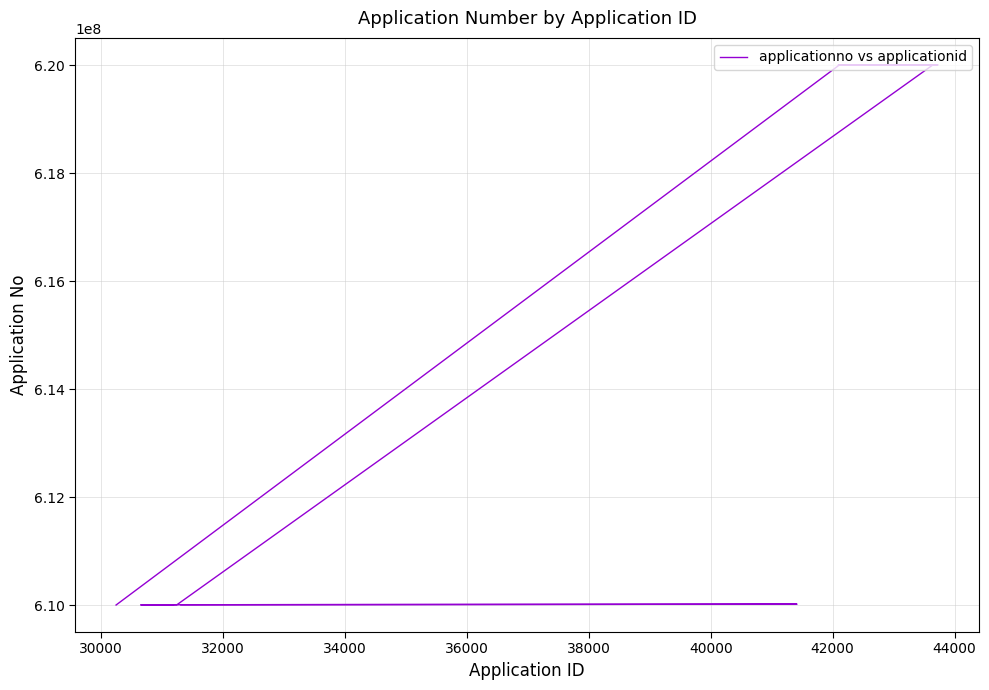

Reading left to right, extract all data points from this chart.

610000360	620000698	620000799	620000932	620000995	620000876	620001178	620001271	620001358	620001419	620001461	620001564	620001671	620001782	620001872	620002049	620002242	620002357	620000683	620000889	620001069	620000965	620001395	620001586	620001732	620001776	620001854	620001983	620002175	620002273	610005398	610005338	610003518	610002404	610005350	610003599	610002219	610005433	610016234	610005520